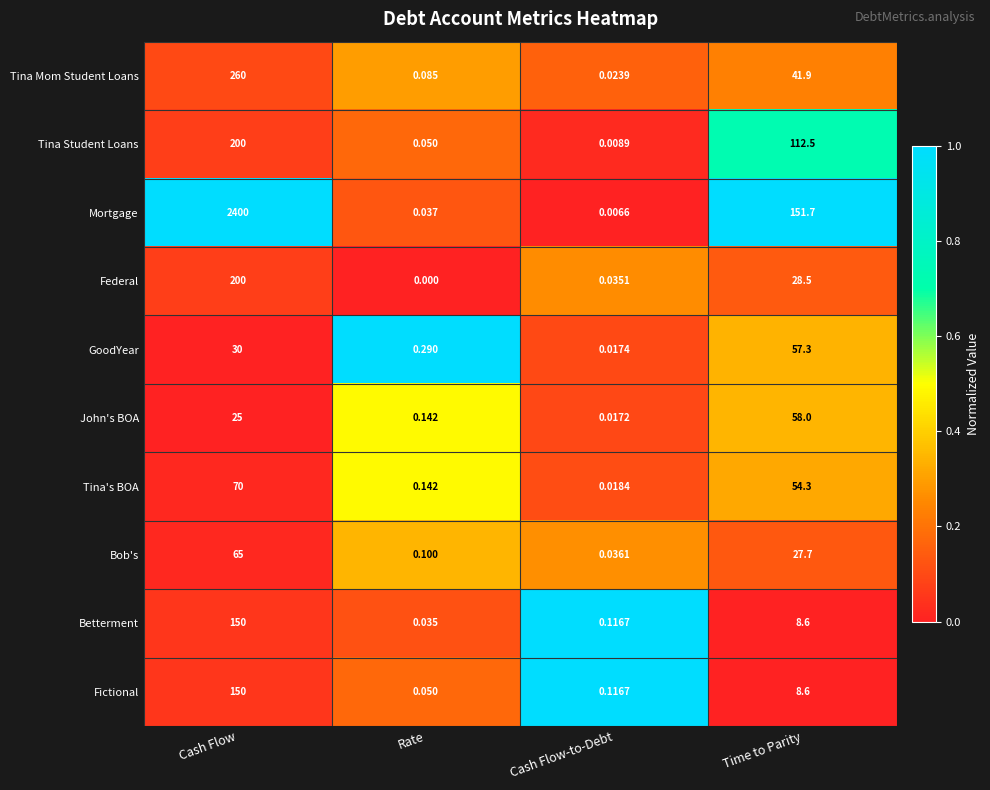

At which category is the sum across all series the highest?

Cash Flow